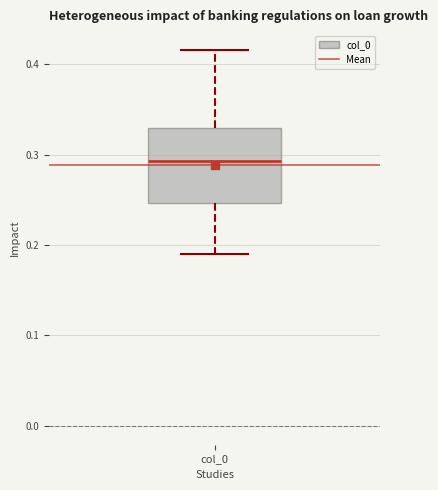

Transcribe this box plot: give where the median line is, the range the box spans, and where the two whiskers end, as read against the y-axis. The values are not printed on the chart, so give them approximately, as read against the axis.

median 0.29, box 0.25 to 0.33, whiskers 0.19 to 0.42